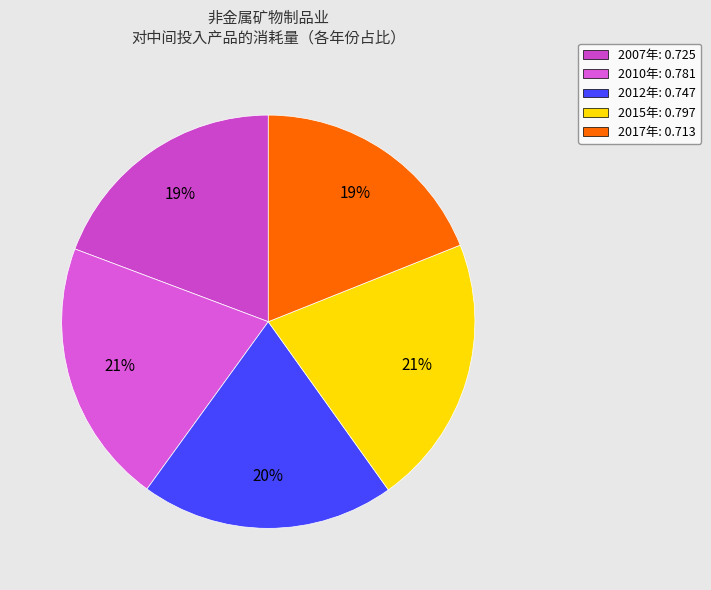

Is 2010年 the majority of the pie?

No